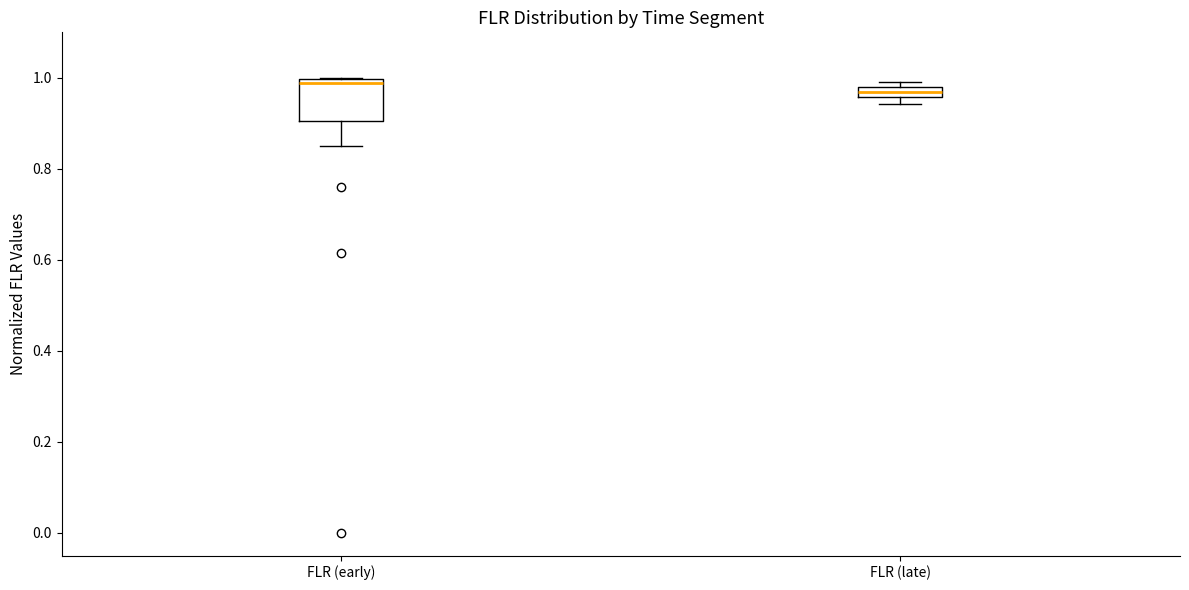

Which box is the tallest, from its lower edge to its upper edge?

FLR (early)